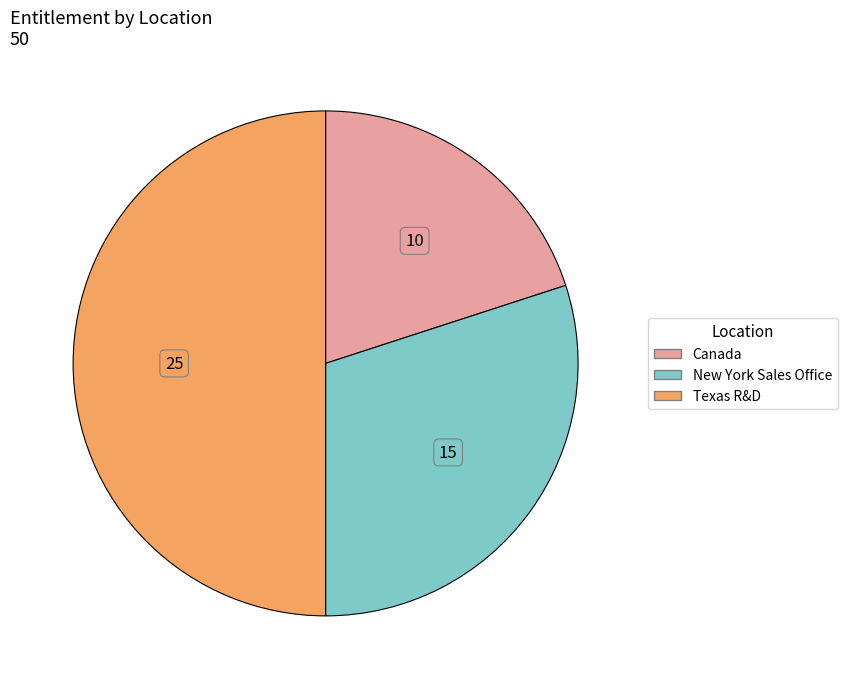

The New York Sales Office slice represents 30% of the pie. True or false?

True